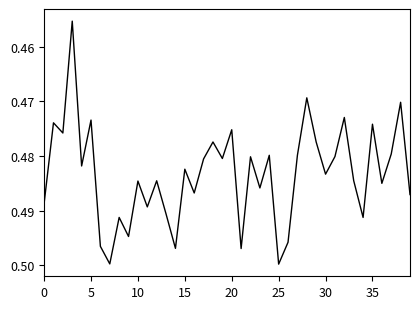

How many lines are shown in the chart?

1